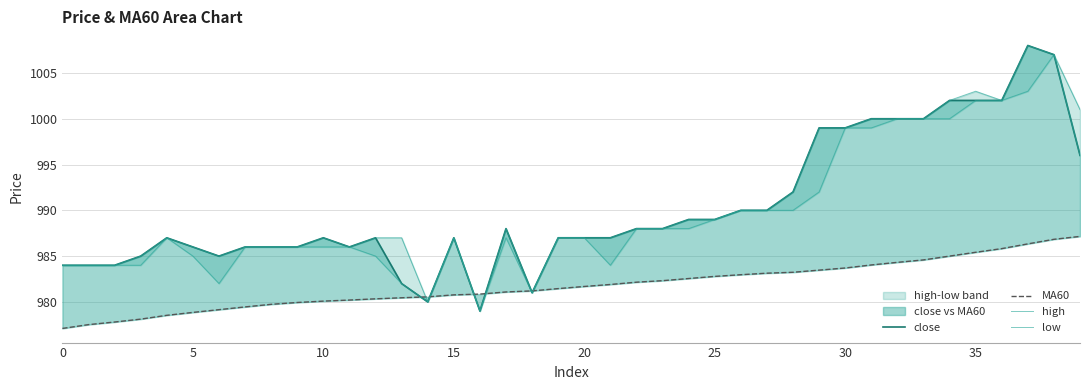

What is the difference between the highest and lowest values at 15?

6.9